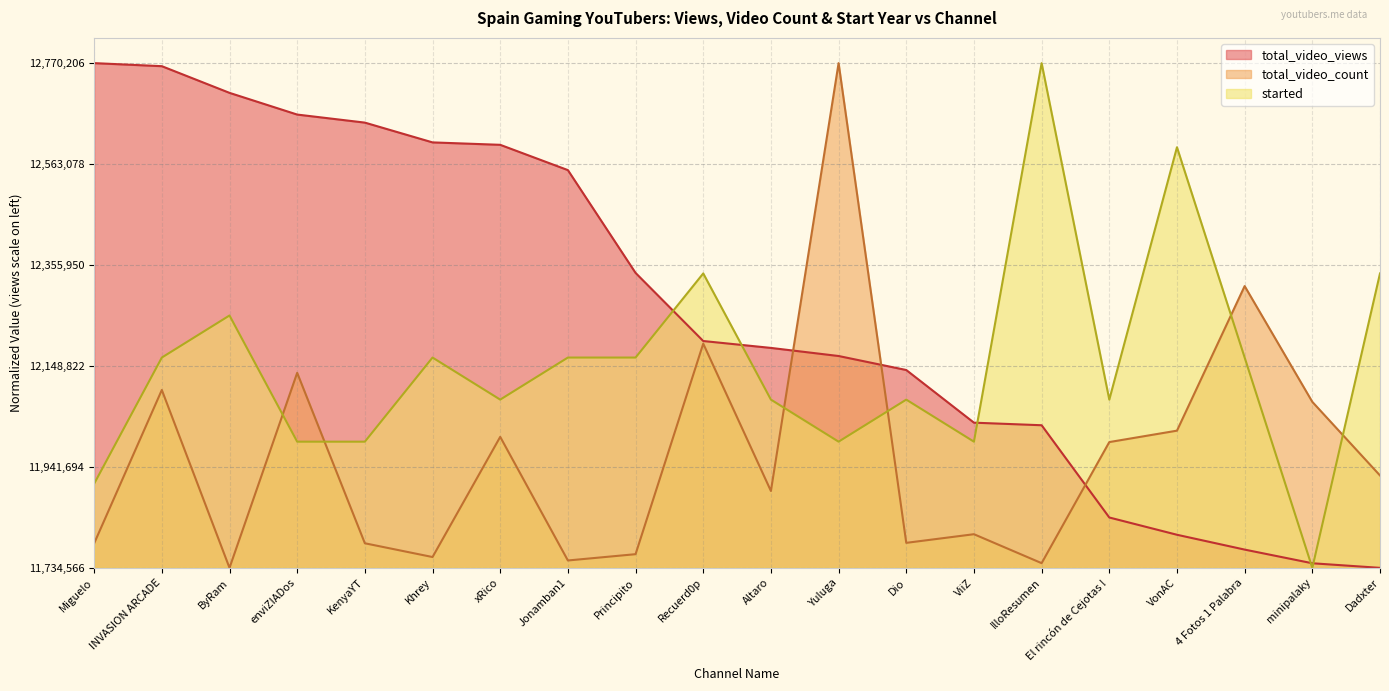

What is the average value of the started series?

0.4